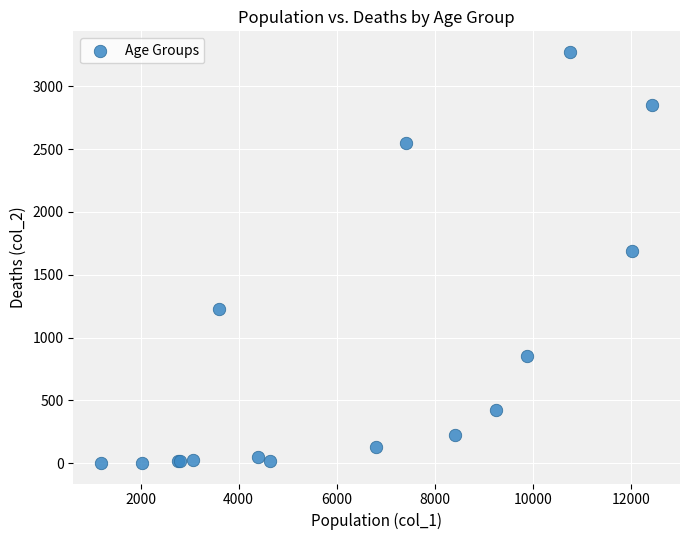

What Y value in the scatter plot is closest to 1638?

1690